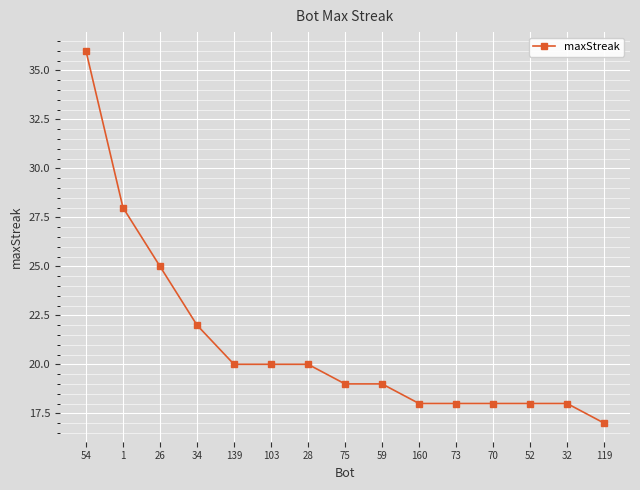

What is the change in value from 26 to 75?

-6